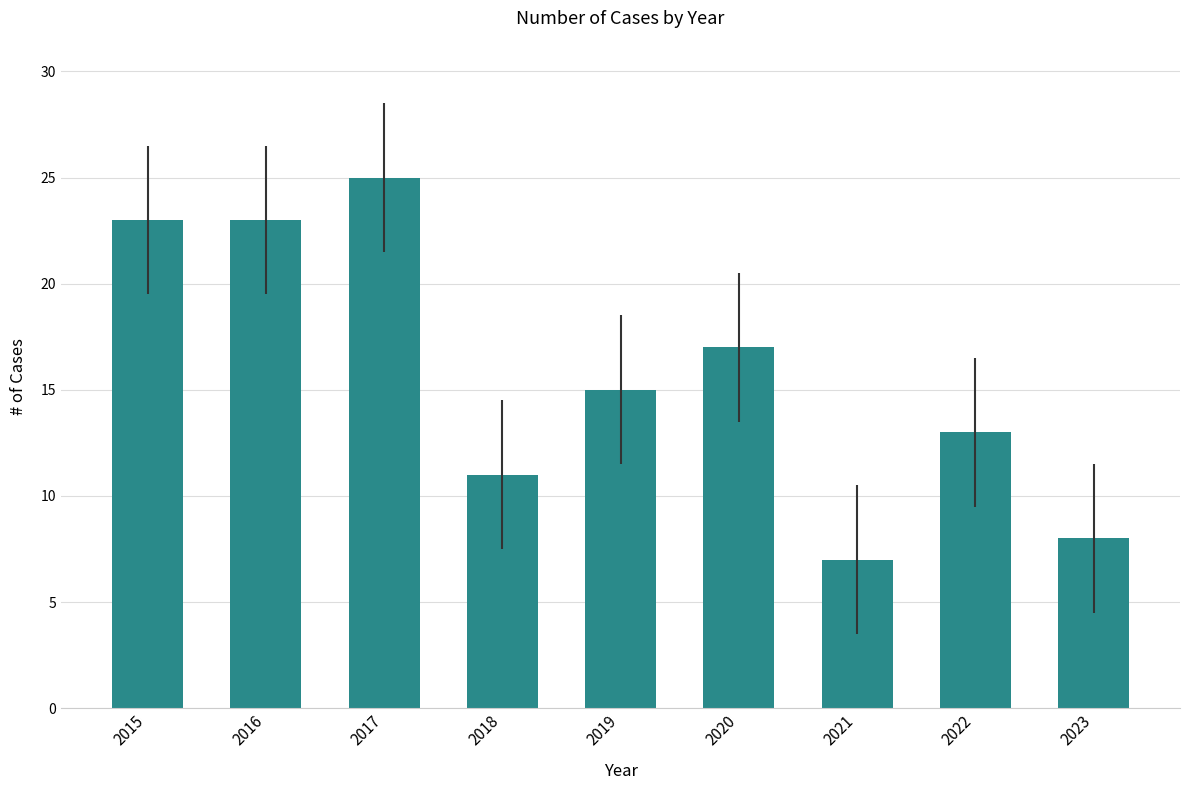

Which has a higher value, 2016 or 2017?

2017